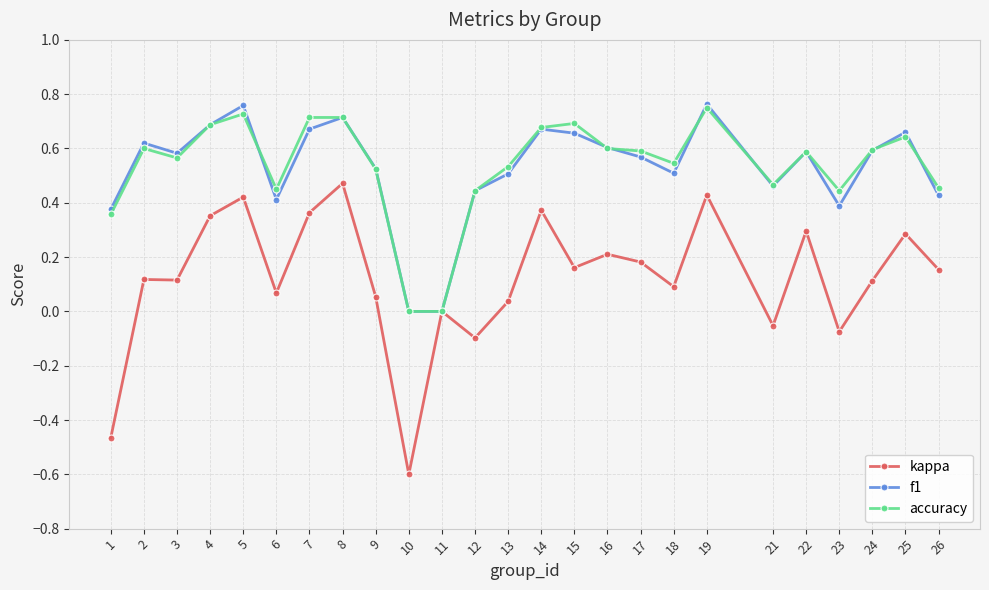

Is the value of accuracy at 10 greater than the value of f1 at 8?

No